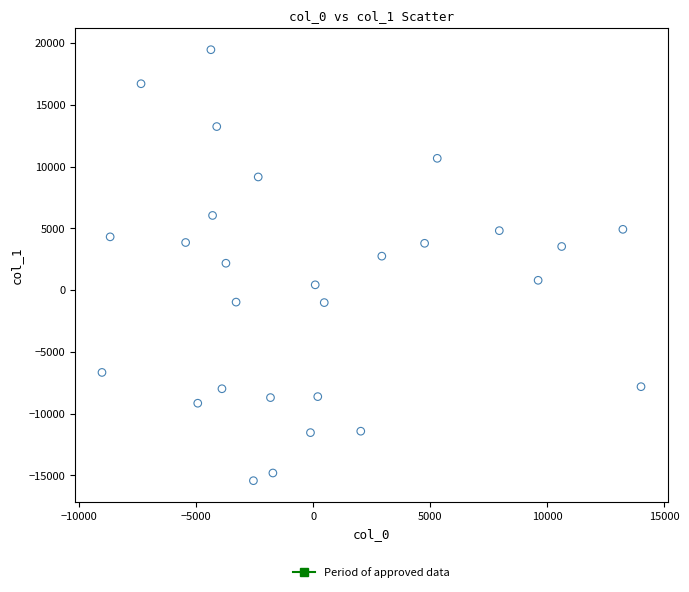

What is the range of X values (max minus min)?

23034.3